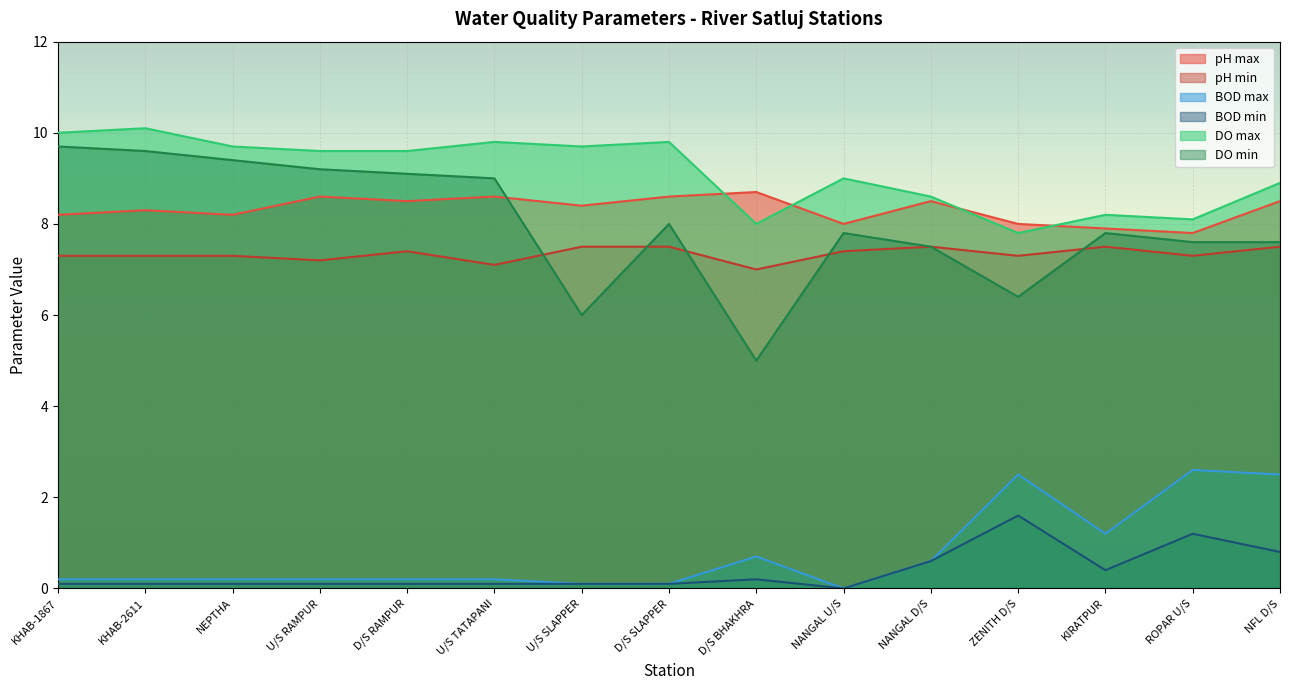

How many data points does each series have?

15